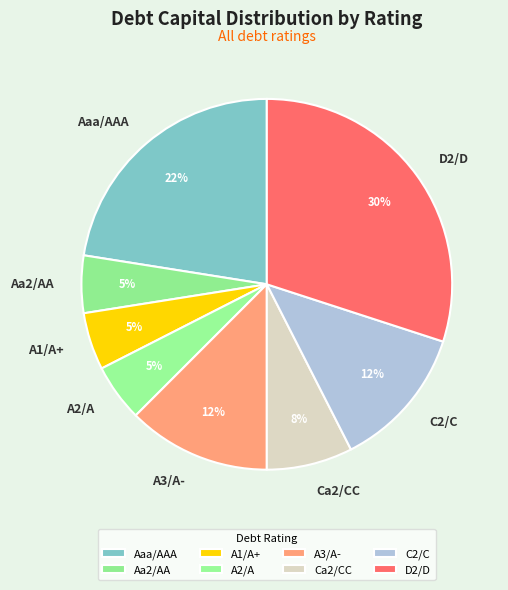

Does D2/D account for over 50% of the chart?

No